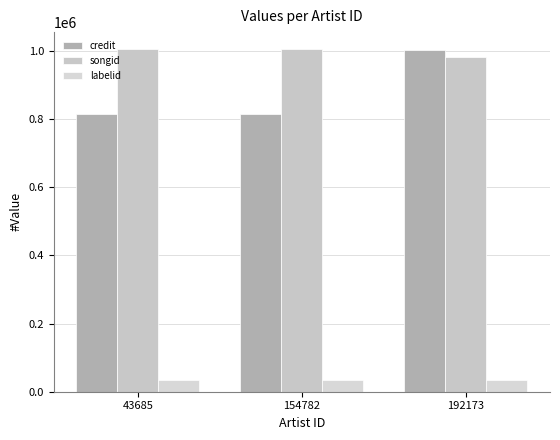

At which category is the sum across all series the highest?

192173